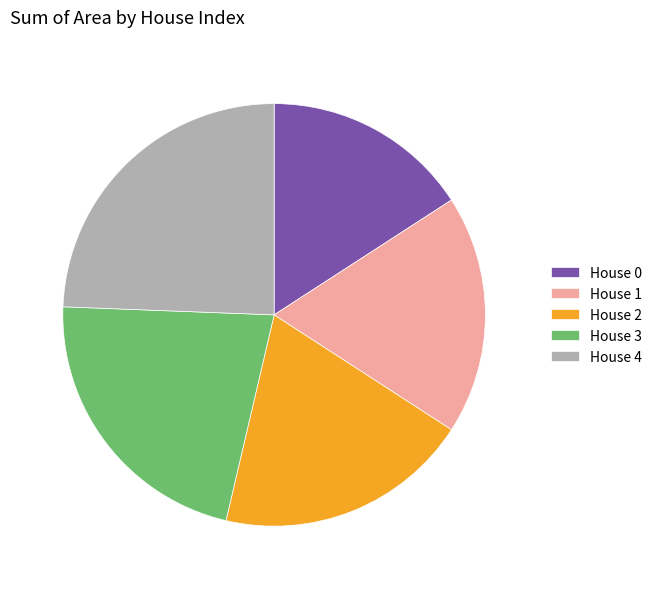

How many slices are in this pie chart?

5